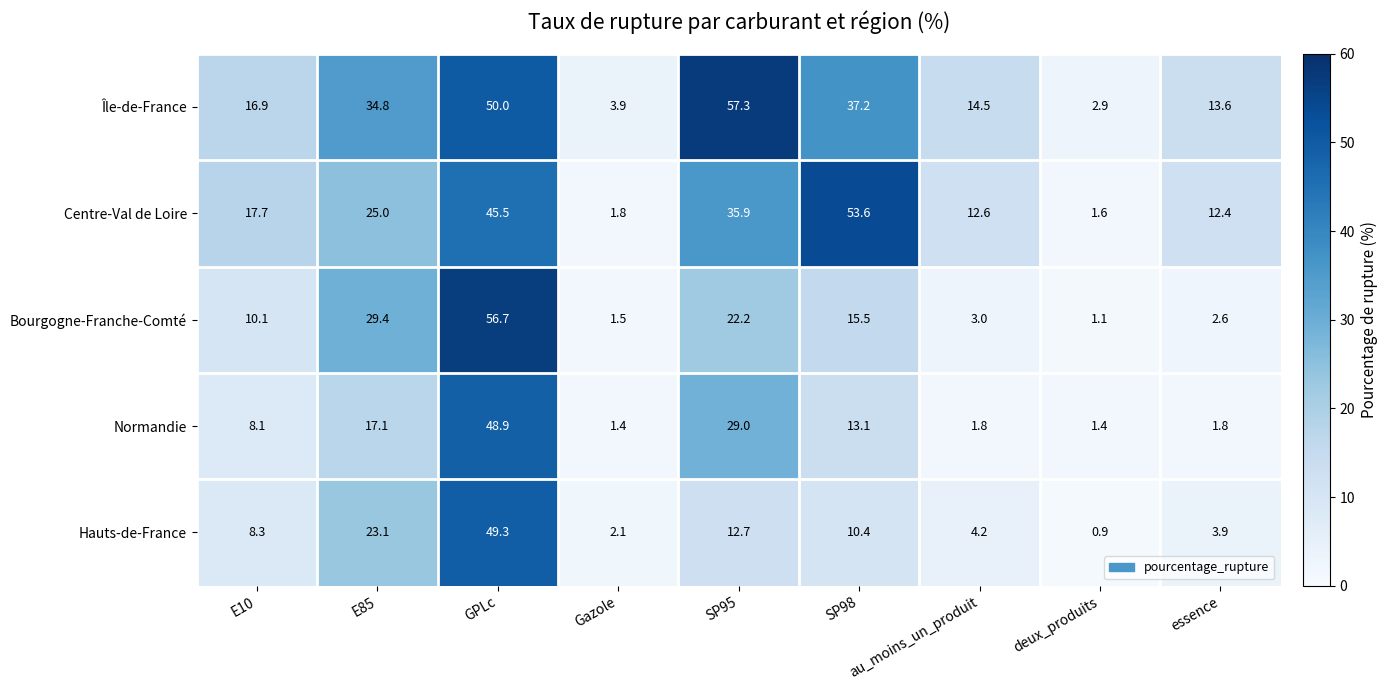

Where does the Bourgogne-Franche-Comté series first go above 10?

E10